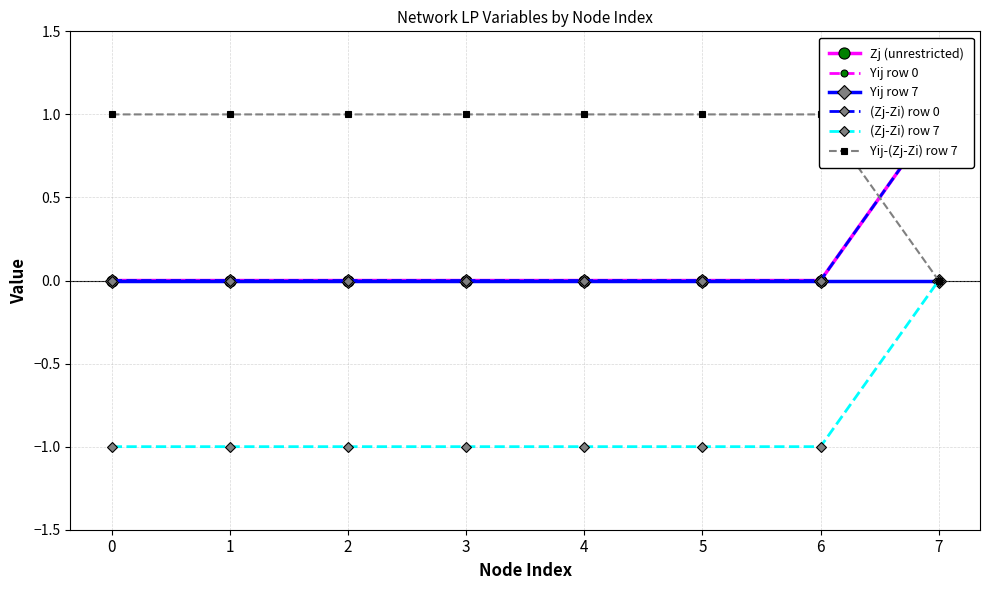

Reading left to right, what are all the values shown in this chart?

Zj (unrestricted): 0	0	0	0	0	0	0	1
Yij row 0: 0	0	0	0	0	0	0	1
Yij row 7: 0	0	0	0	0	0	0	0
(Zj-Zi) row 0: 0	0	0	0	0	0	0	1
(Zj-Zi) row 7: -1	-1	-1	-1	-1	-1	-1	0
Yij-(Zj-Zi) row 7: 1	1	1	1	1	1	1	0